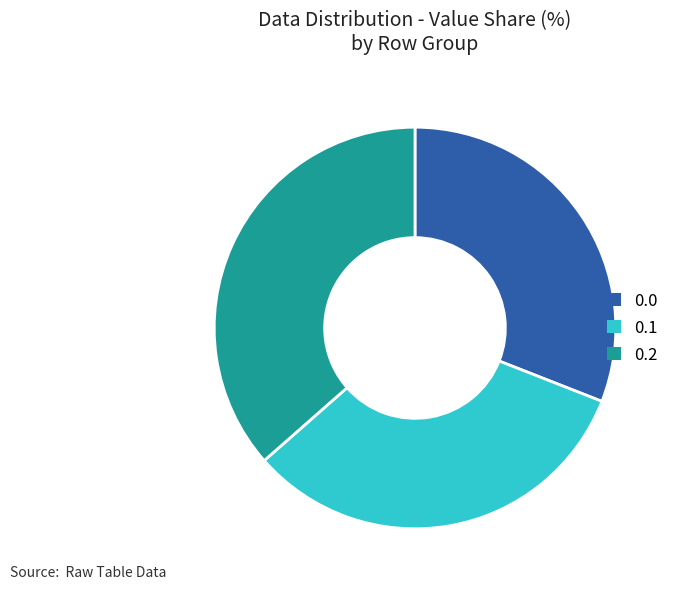

Rank the categories by value from lowest to highest.

0.0, 0.1, 0.2